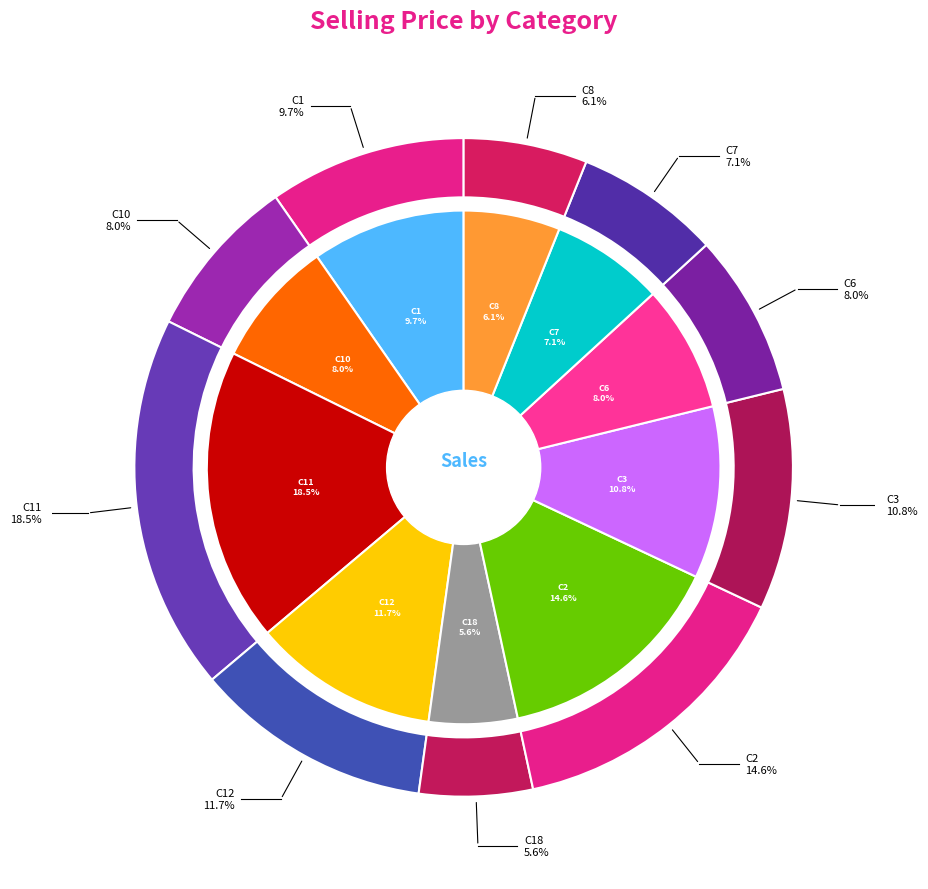

Between C18 and C1, which is larger?

C1